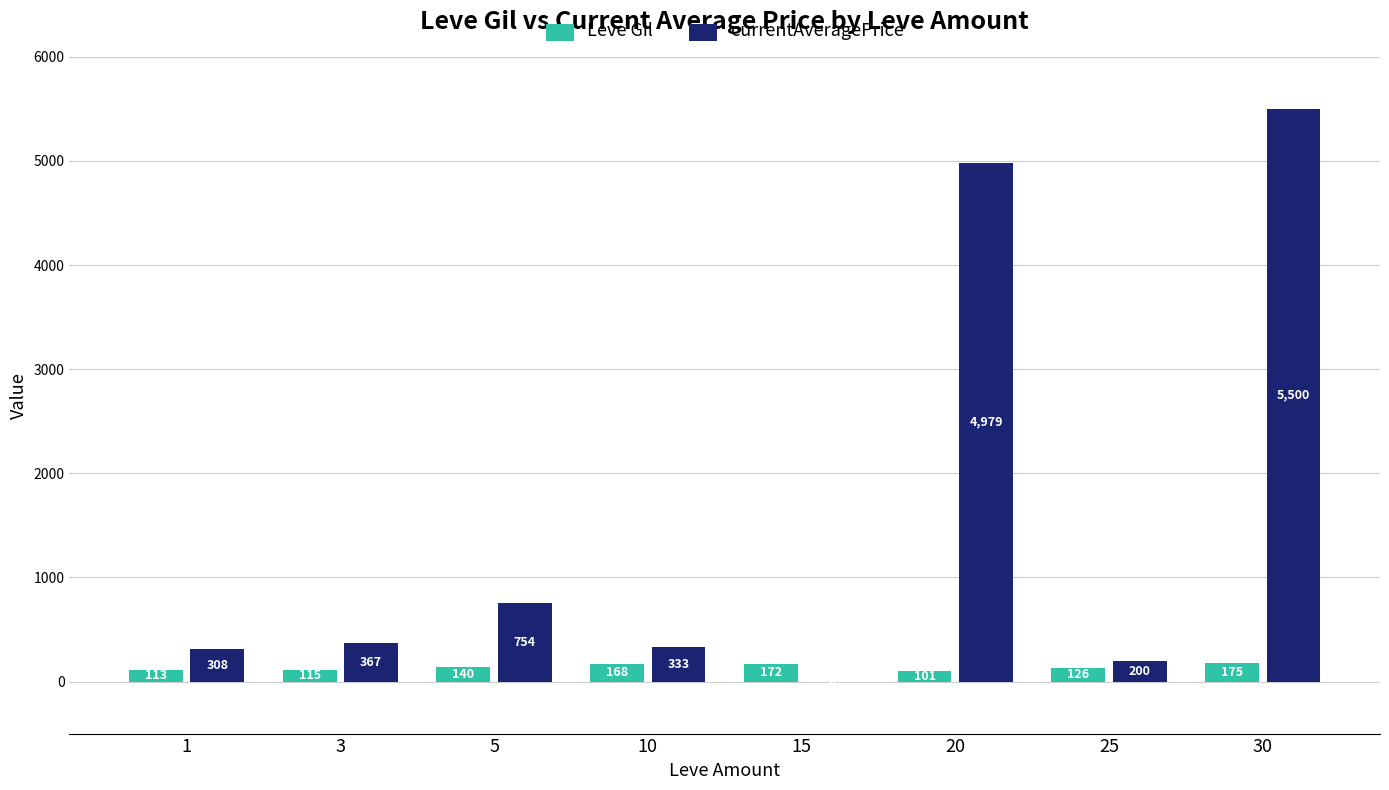

At which category does the chart reach its peak across all series?

30